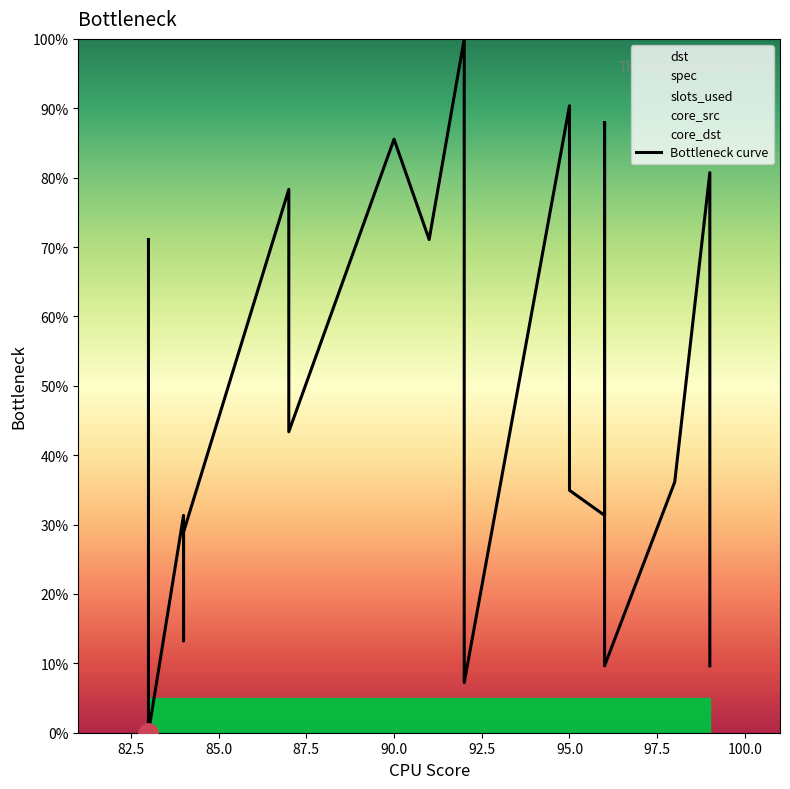

True or false: the data has more than 0 interior local peaks.

True